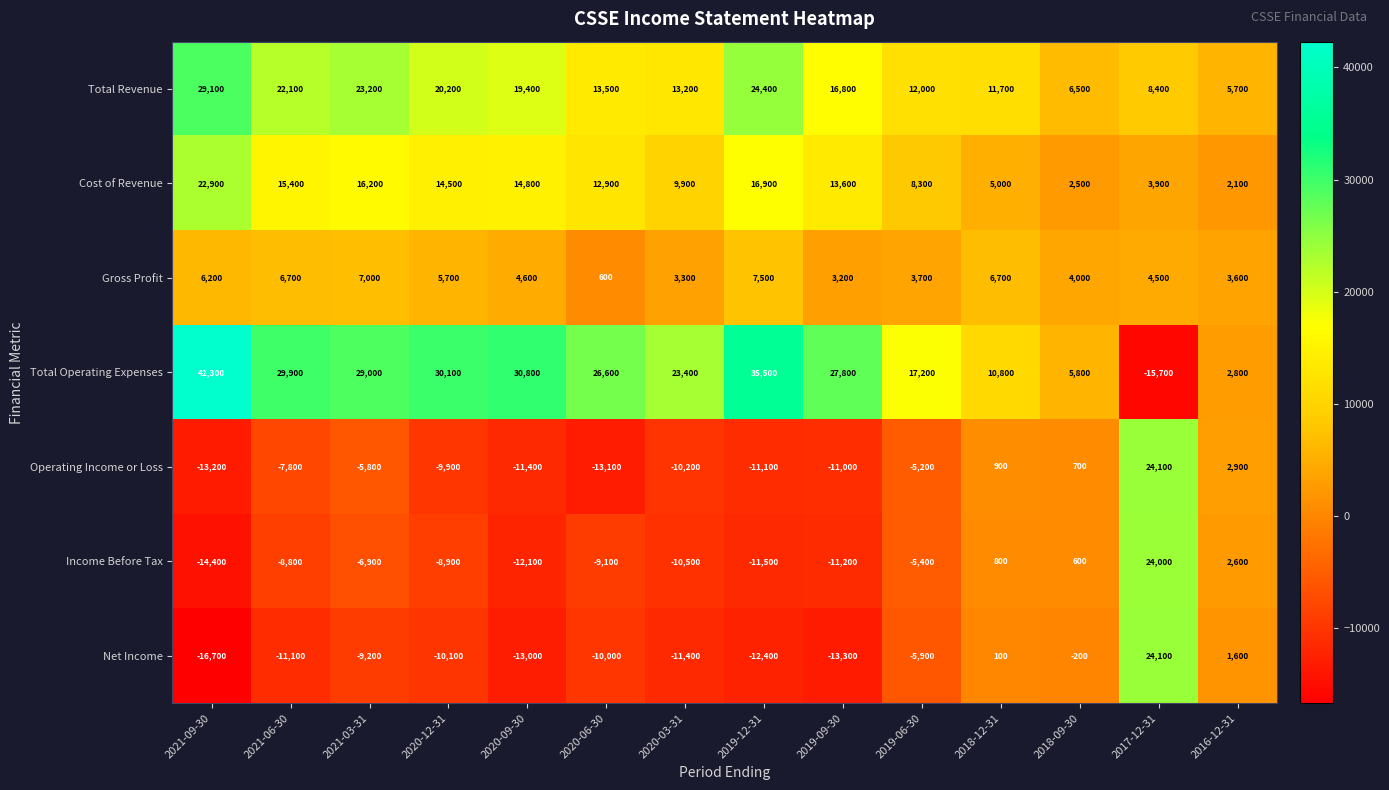

At 2021-06-30, list the series in order from largest to smallest.

Total Operating Expenses, Total Revenue, Cost of Revenue, Gross Profit, Operating Income or Loss, Income Before Tax, Net Income